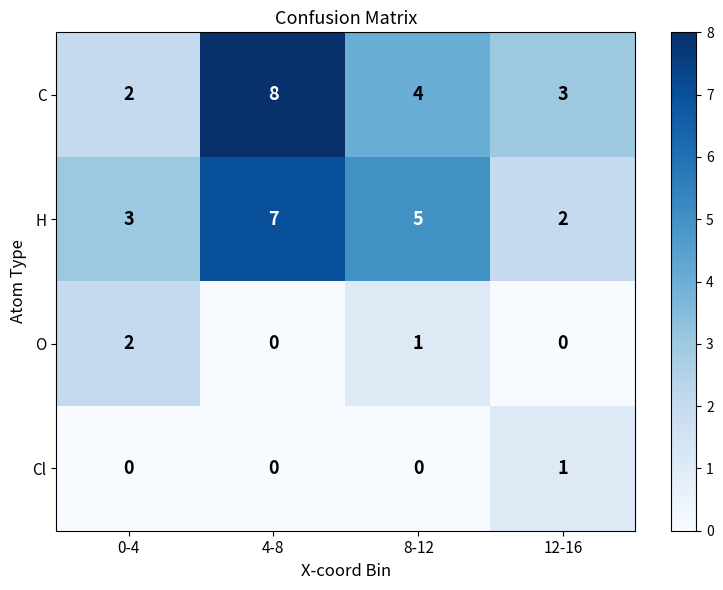

Where does the C series first go above 4?

4-8